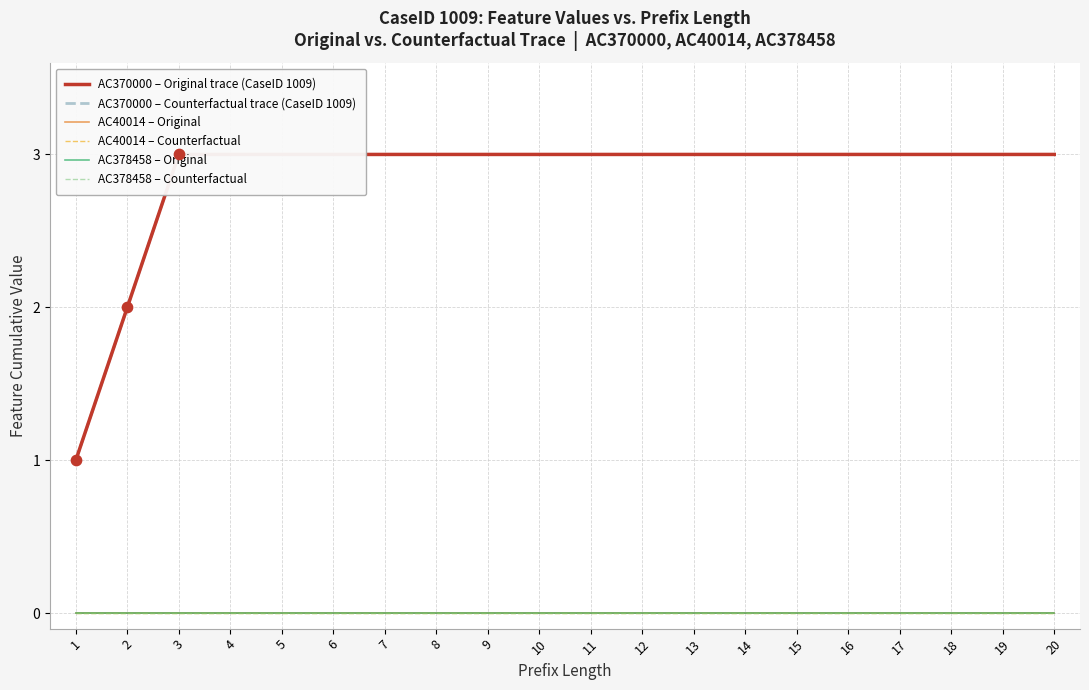

Which series reaches the maximum Y coordinate?

AC370000 – Original trace (CaseID 1009)